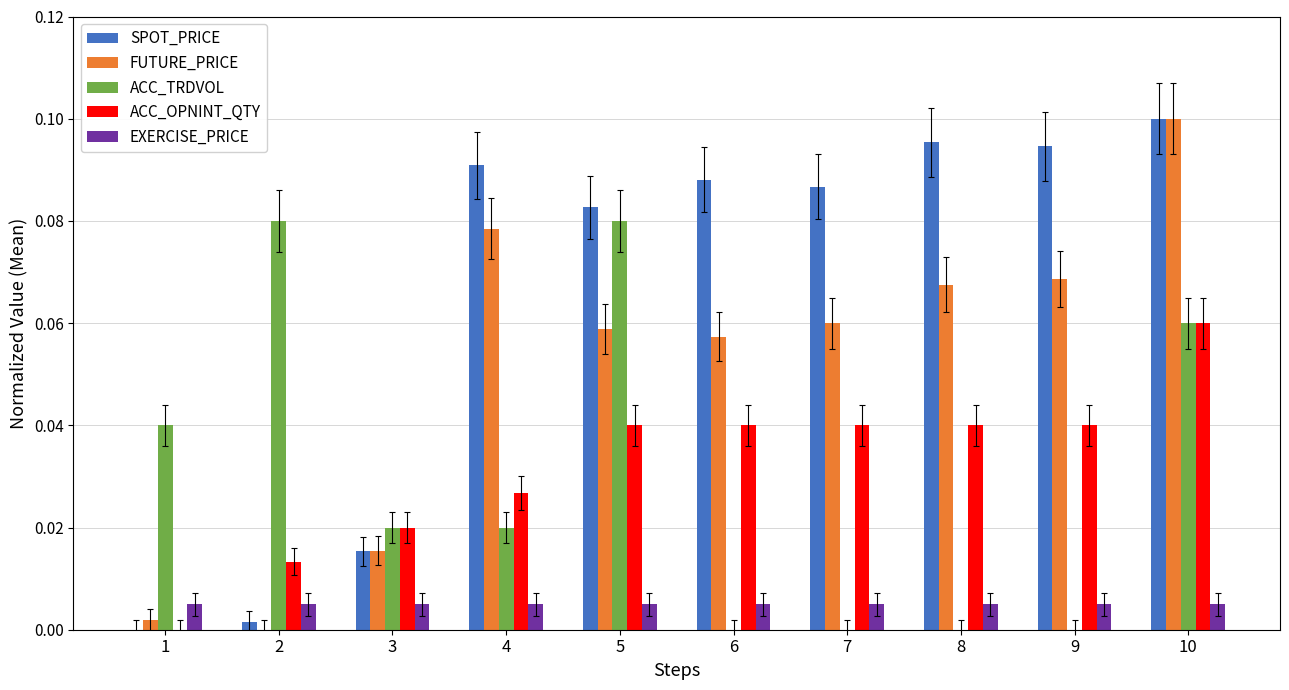

The EXERCISE_PRICE series shows 0.0 at 1. True or false?

True